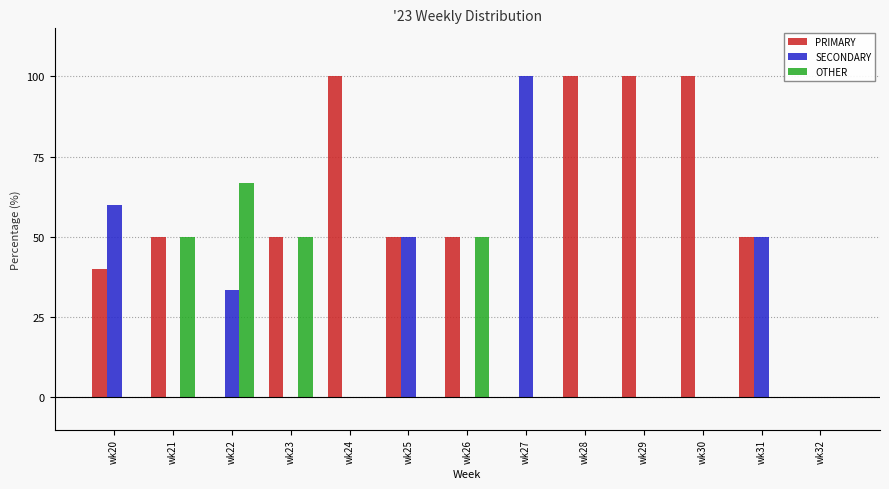

Read the OTHER value at wk26.

50.0